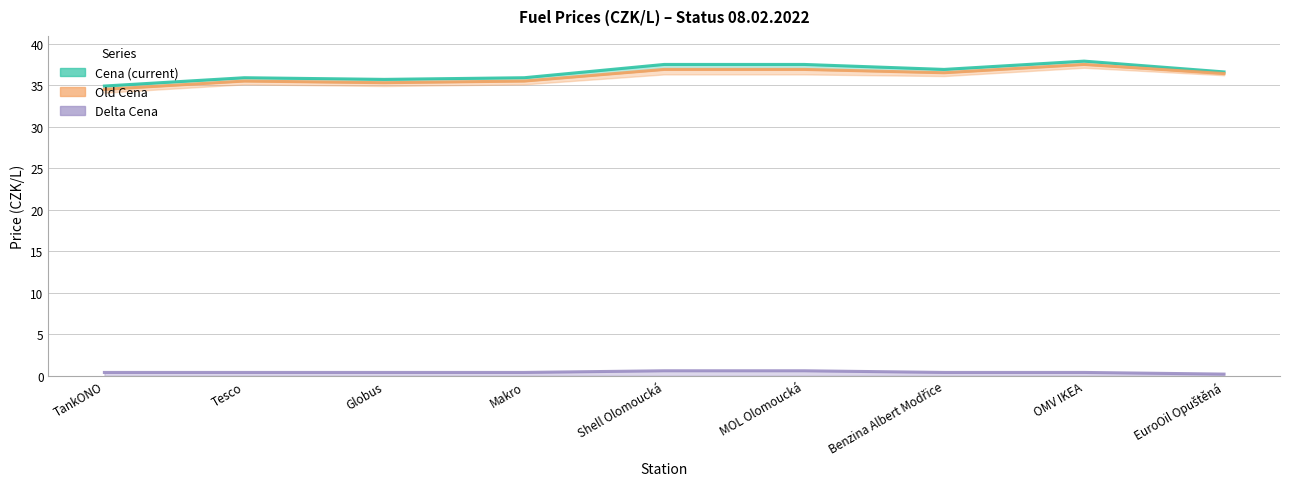

At which label is Cena closest to 36?

Tesco